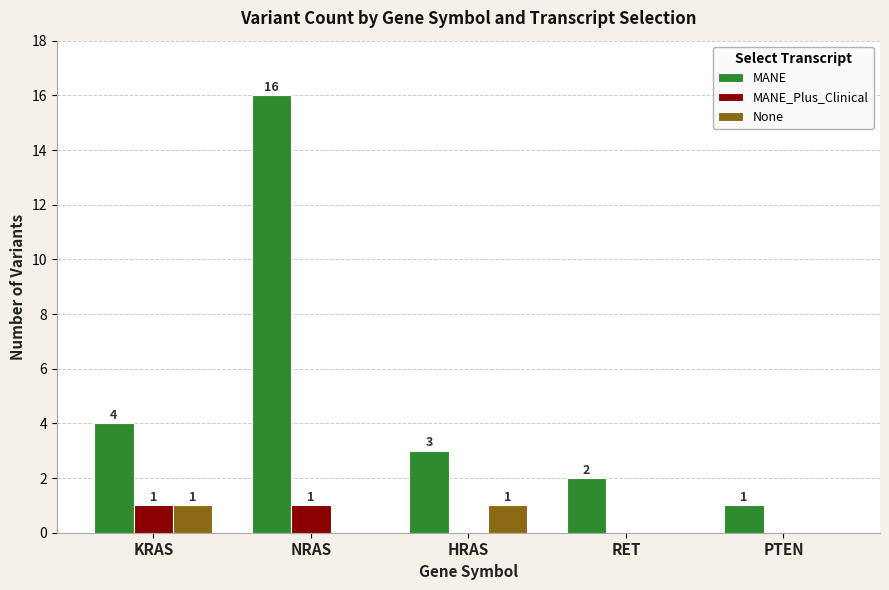

Reading right to left, transcribe all the data shown in this chart.

MANE: 1	2	3	16	4
MANE_Plus_Clinical: 0	0	0	1	1
None: 0	0	1	0	1